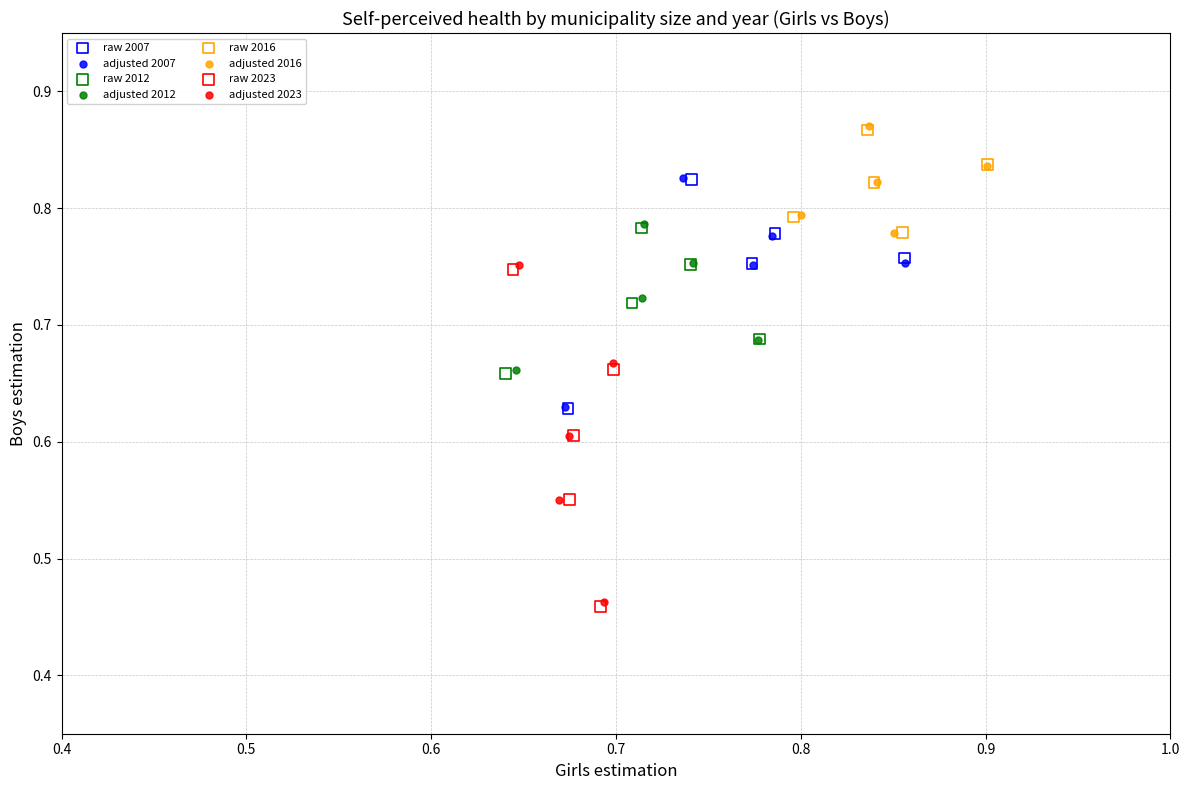

Which series has the widest spread of Y values?

adjusted 2023